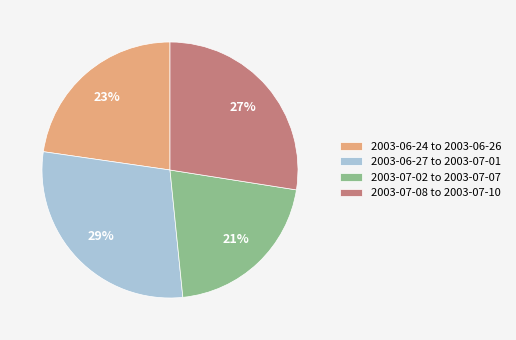

To the nearest percent, what is the average slice percentage?

25%